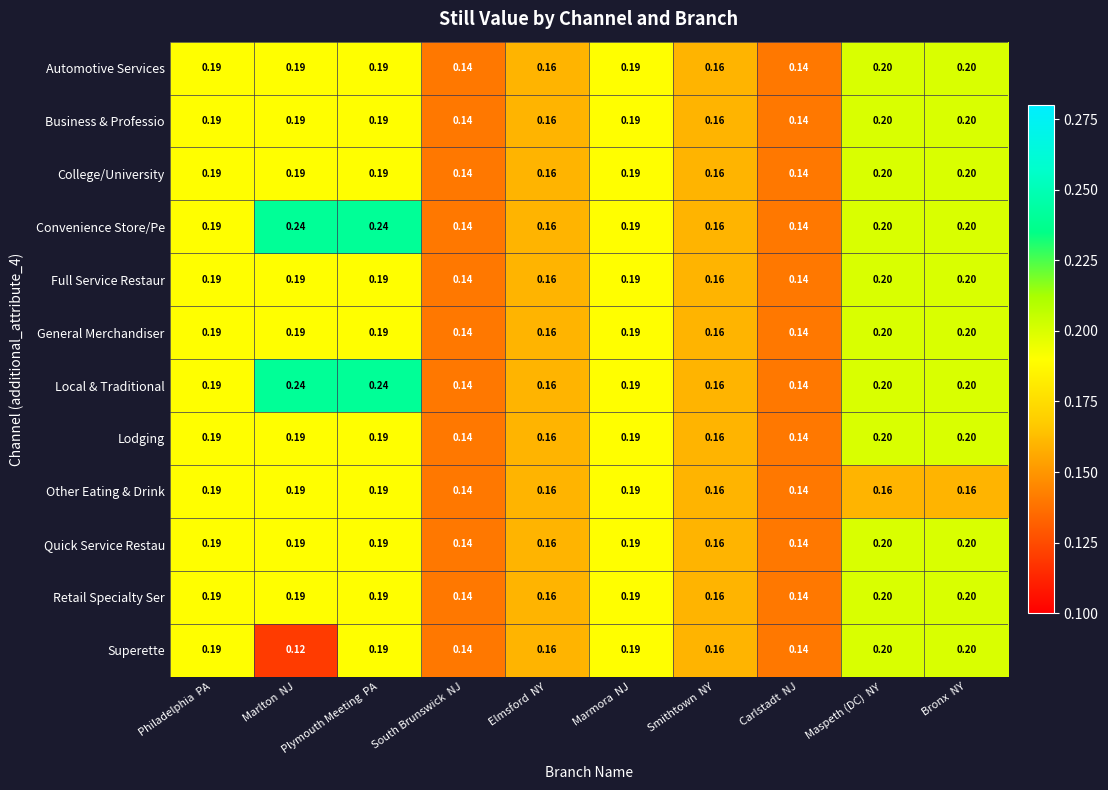

Between Marlton  NJ and Marmora  NJ, which series saw the biggest shift?

Superette